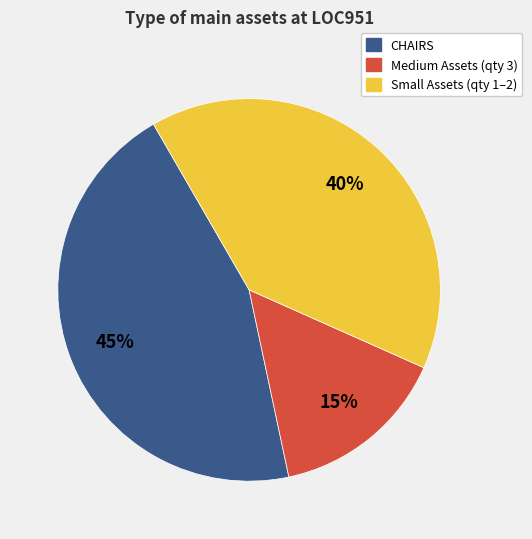

Does any single category account for the majority?

No